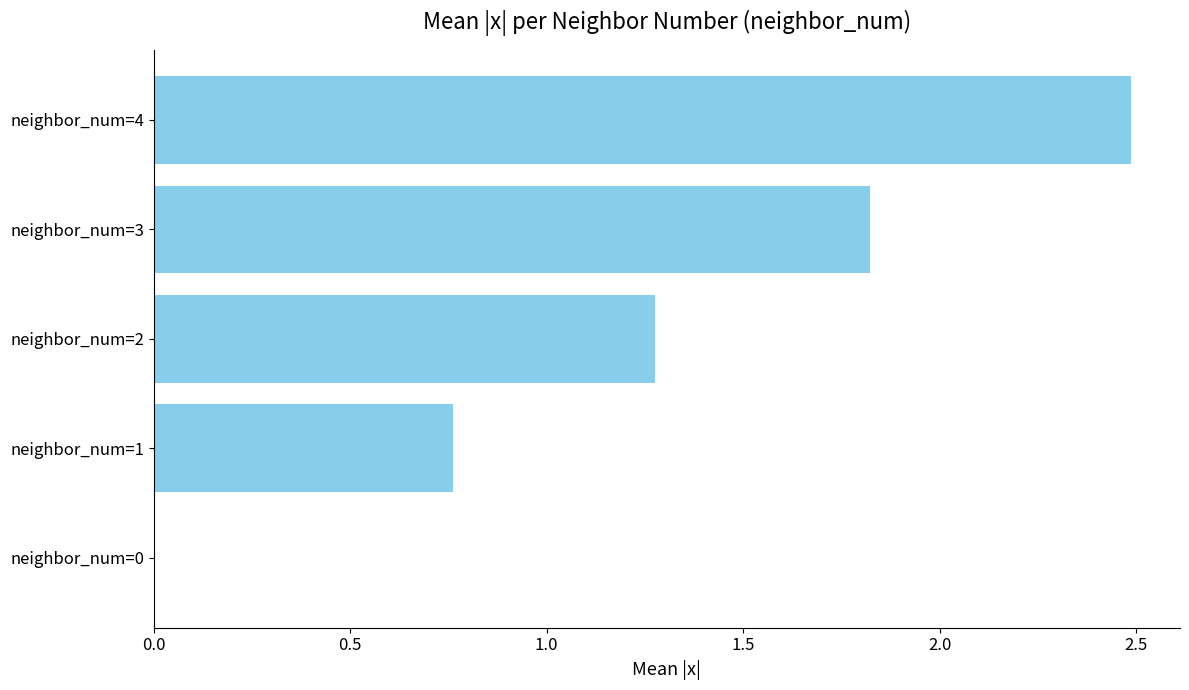

What is the maximum value shown in the chart?

2.5